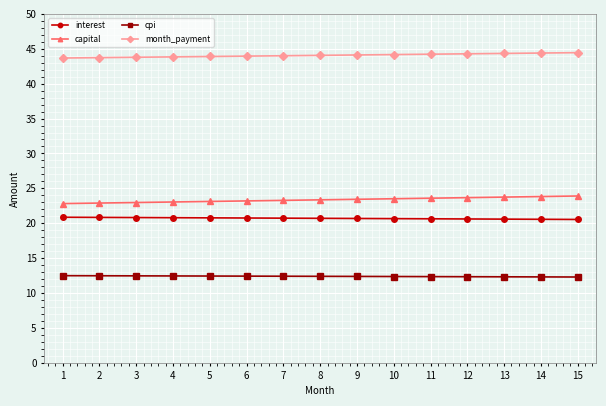

What is the sum of all month_payment values?

660.9